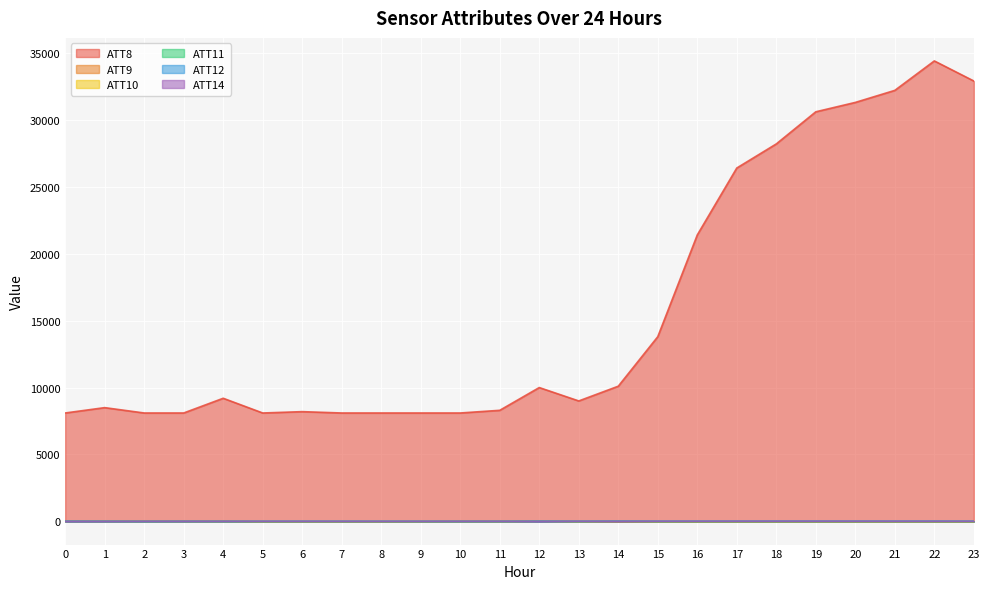

Which series has the largest total across all categories?

ATT8